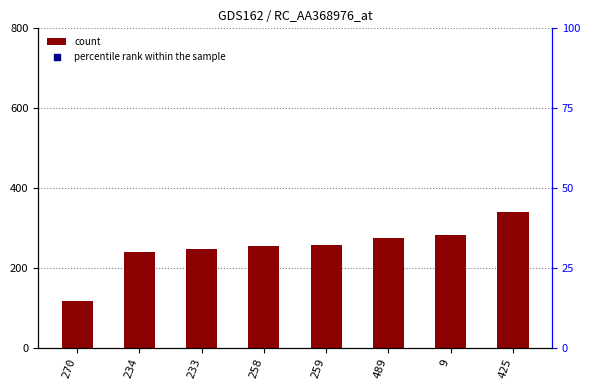

Which series contains the highest Y value?

percentile rank within the sample